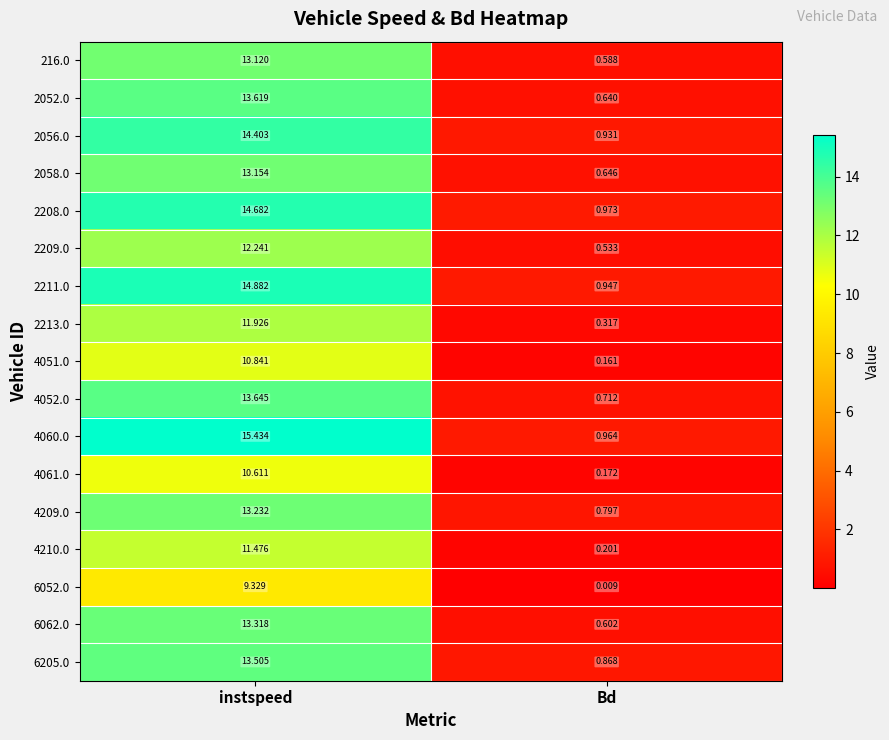

Which label corresponds to the largest value in the chart?

instspeed